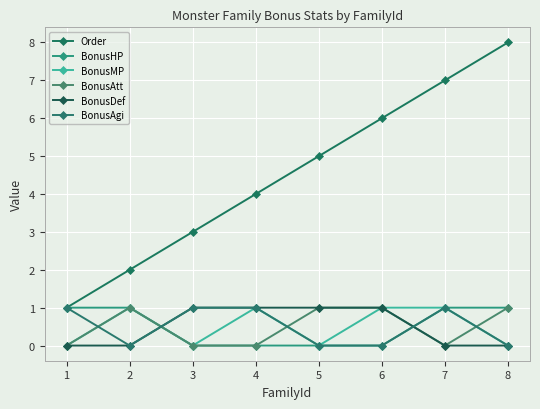

How many intersections are there between BonusHP and BonusAtt?

1